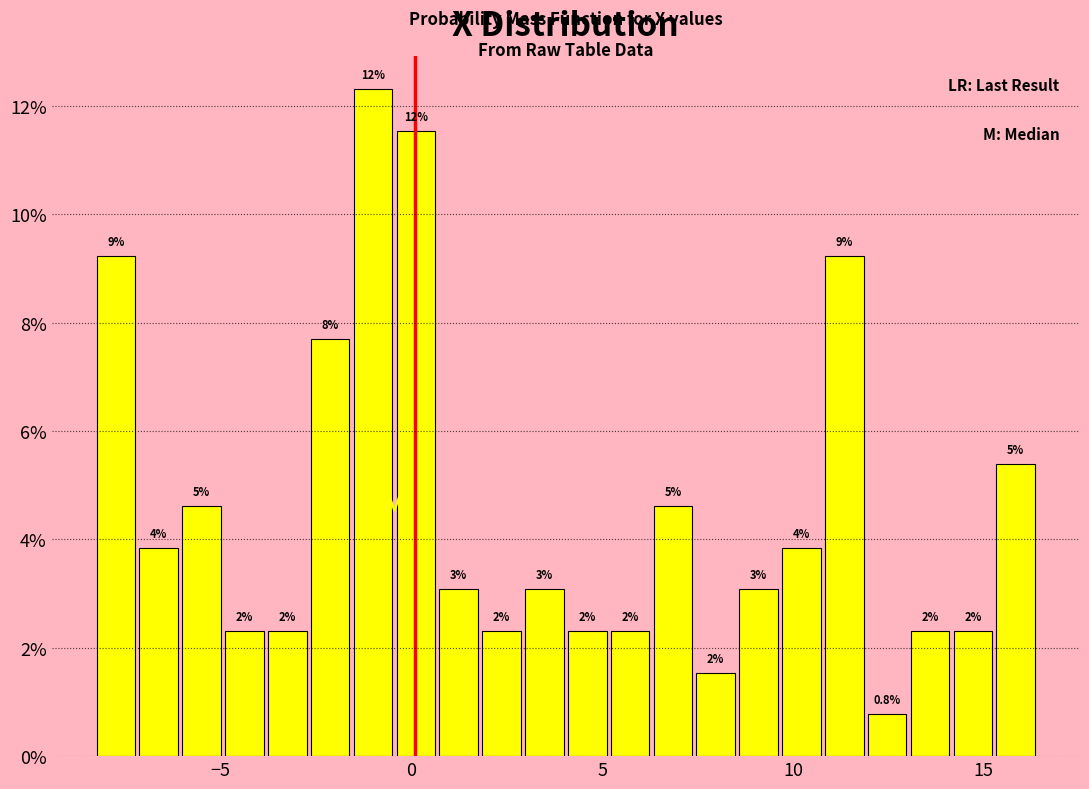

Read against the x-axis, roughly where is the centre of the tallest bar?

-1.0